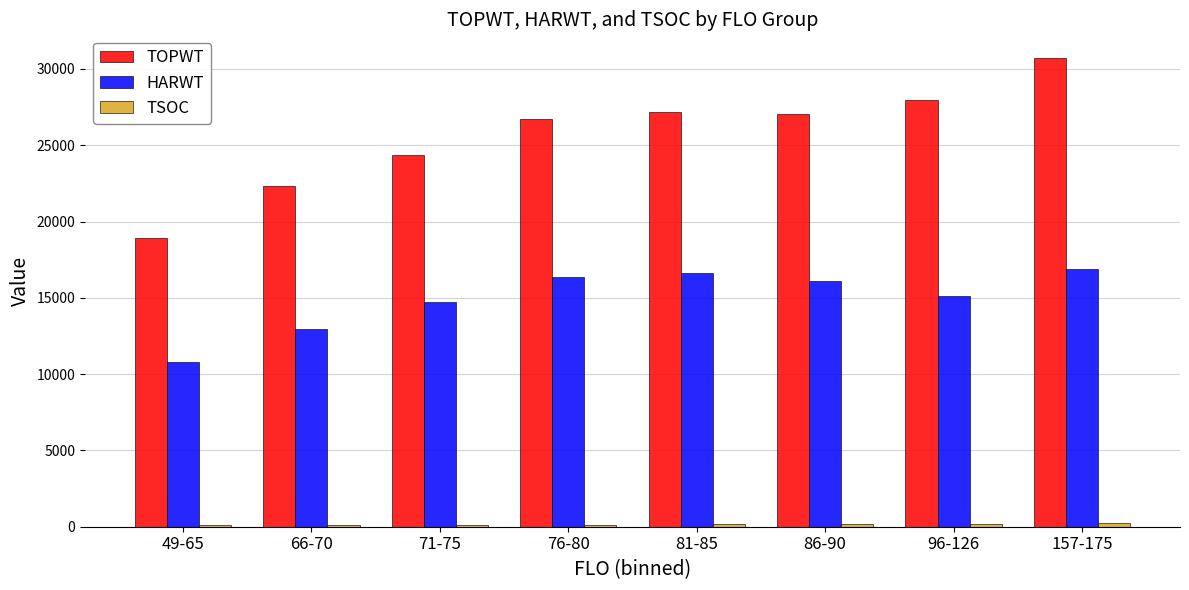

How many categories are shown in the chart?

8